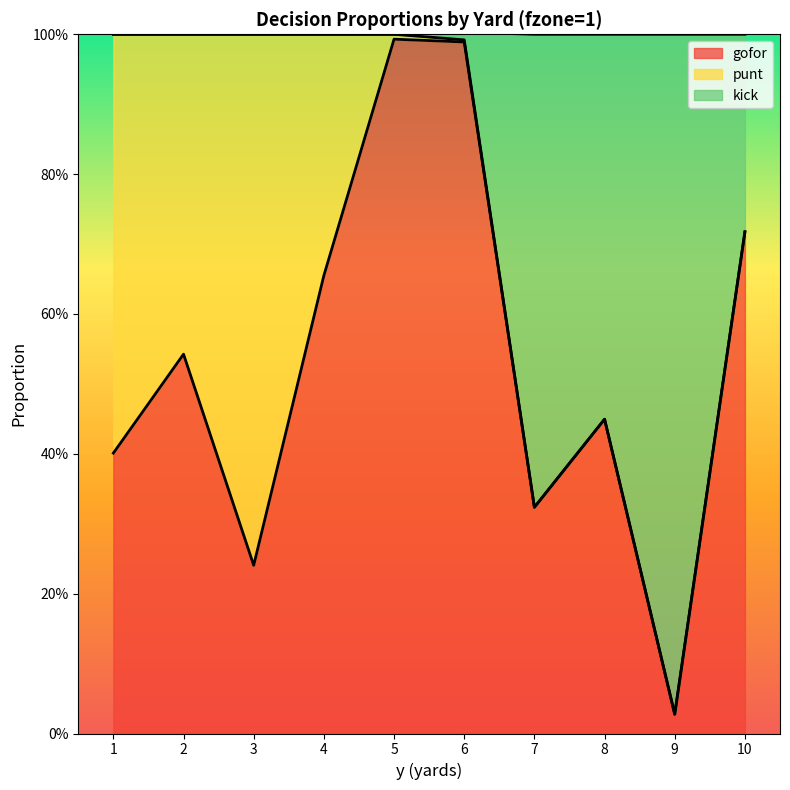

What are all the series names shown in the legend?

gofor, punt, kick